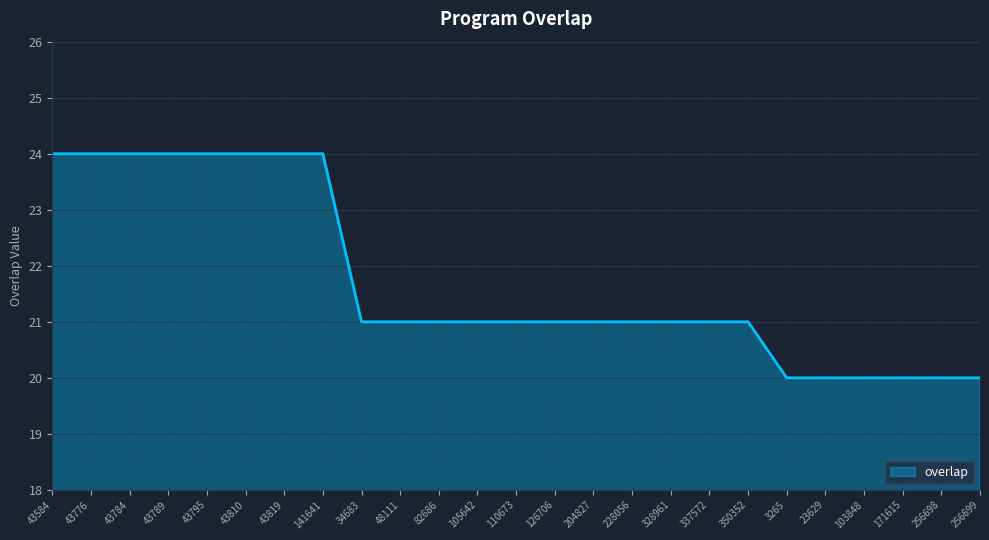

Reading right to left, extract all data points from this chart.

20	20	20	20	20	20	21	21	21	21	21	21	21	21	21	21	21	24	24	24	24	24	24	24	24